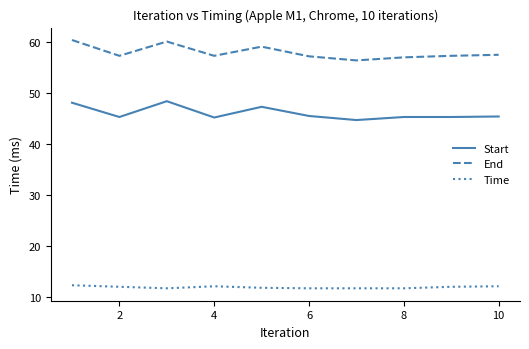

What is the lowest value of the End series?

56.4